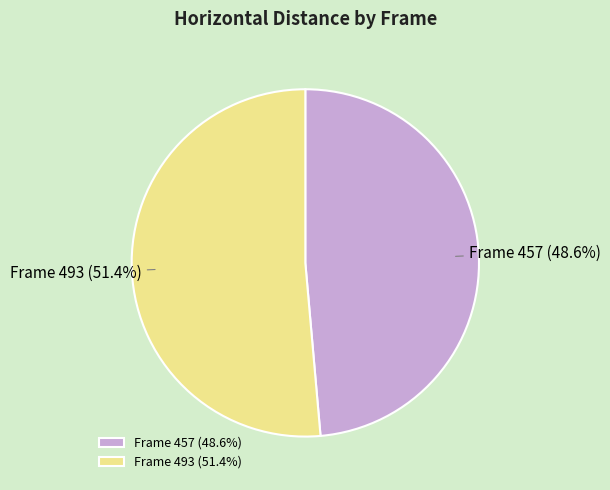

Which slice is the smallest?

Frame 457 (48.6%)